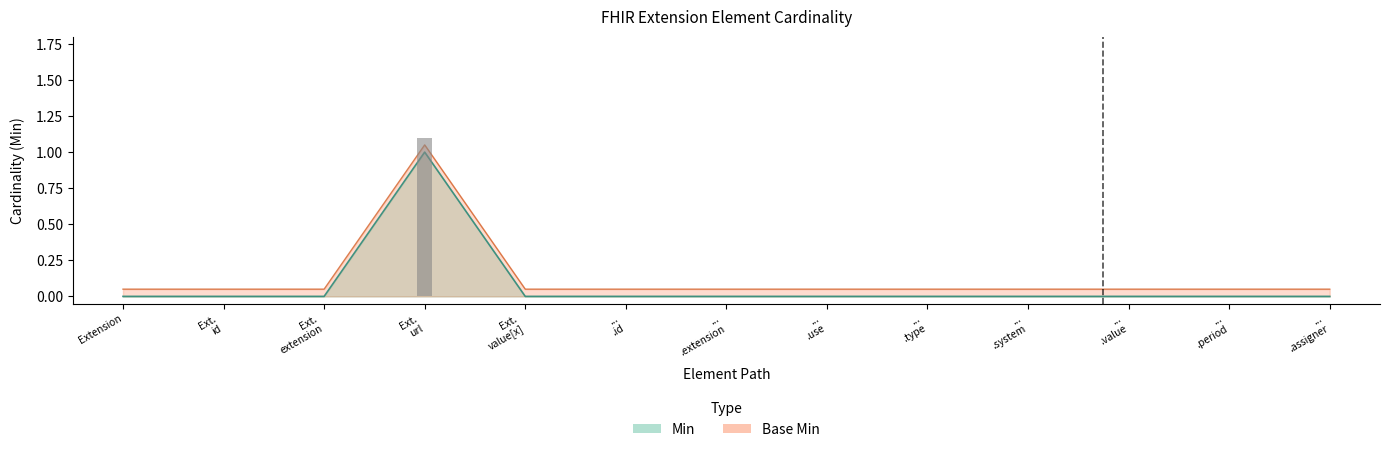

The value of Min at ... .extension is 0.4. True or false?

False